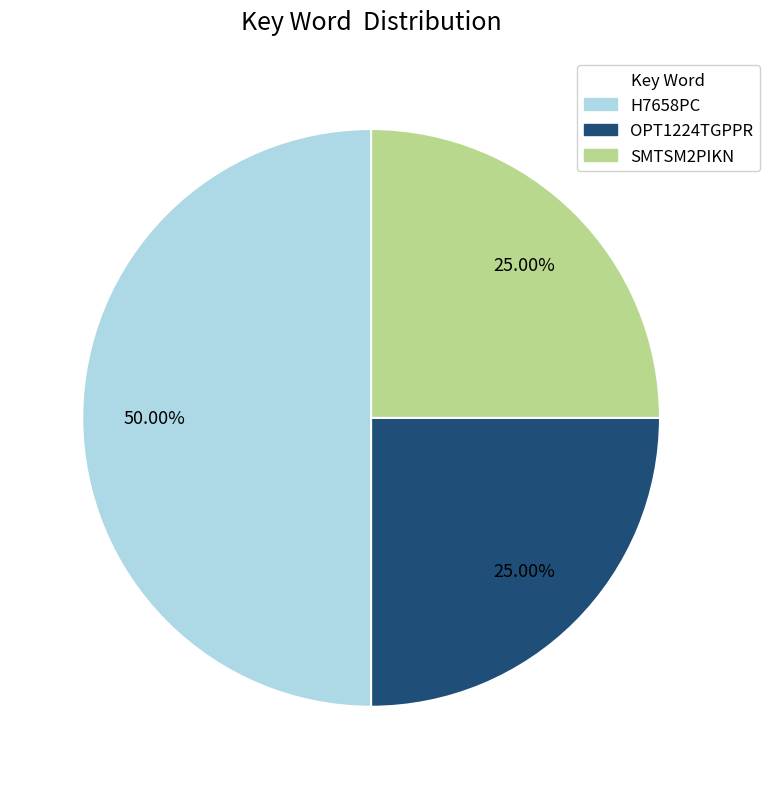

Between SMTSM2PIKN and H7658PC, which is larger?

H7658PC